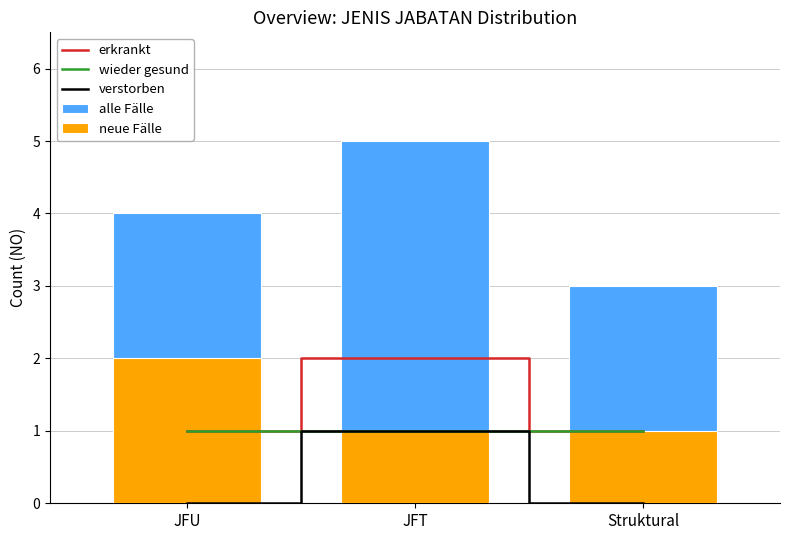

What is the approximate value of neue Fälle at JFT?

1